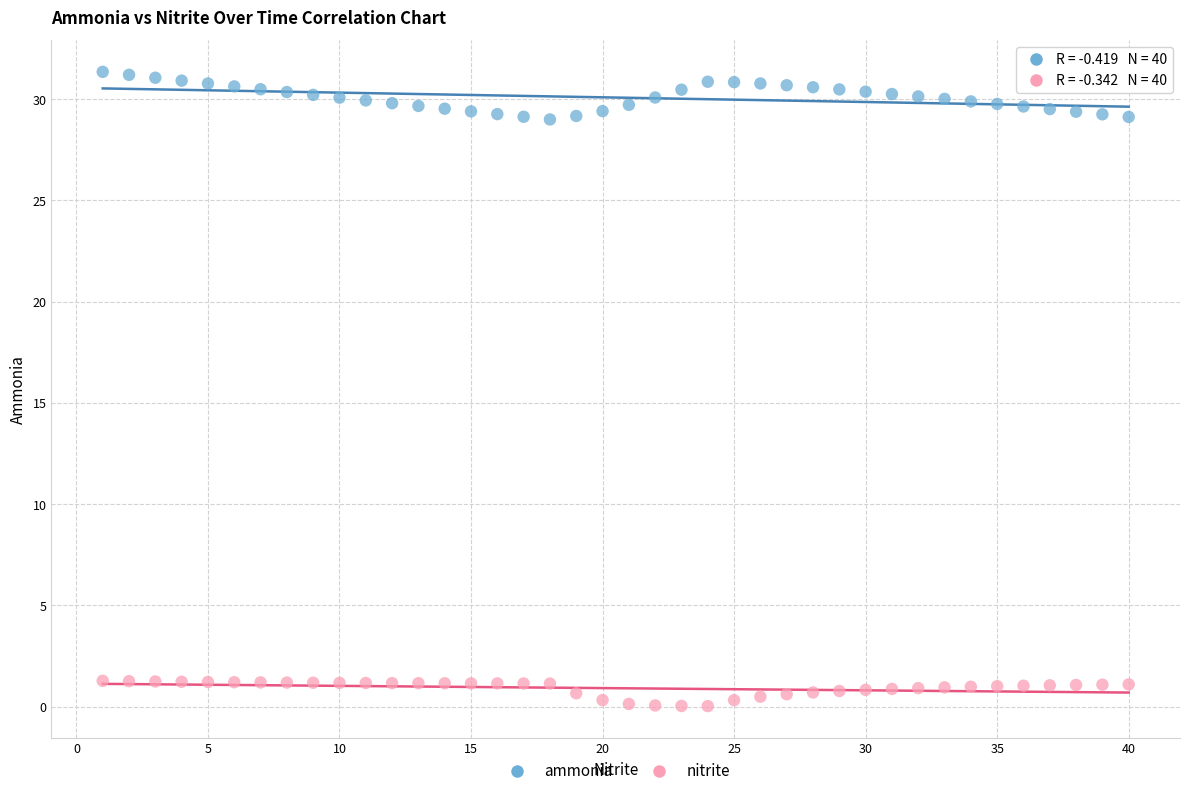

What is the X range (max minus min) for the scatter plot?

39.0